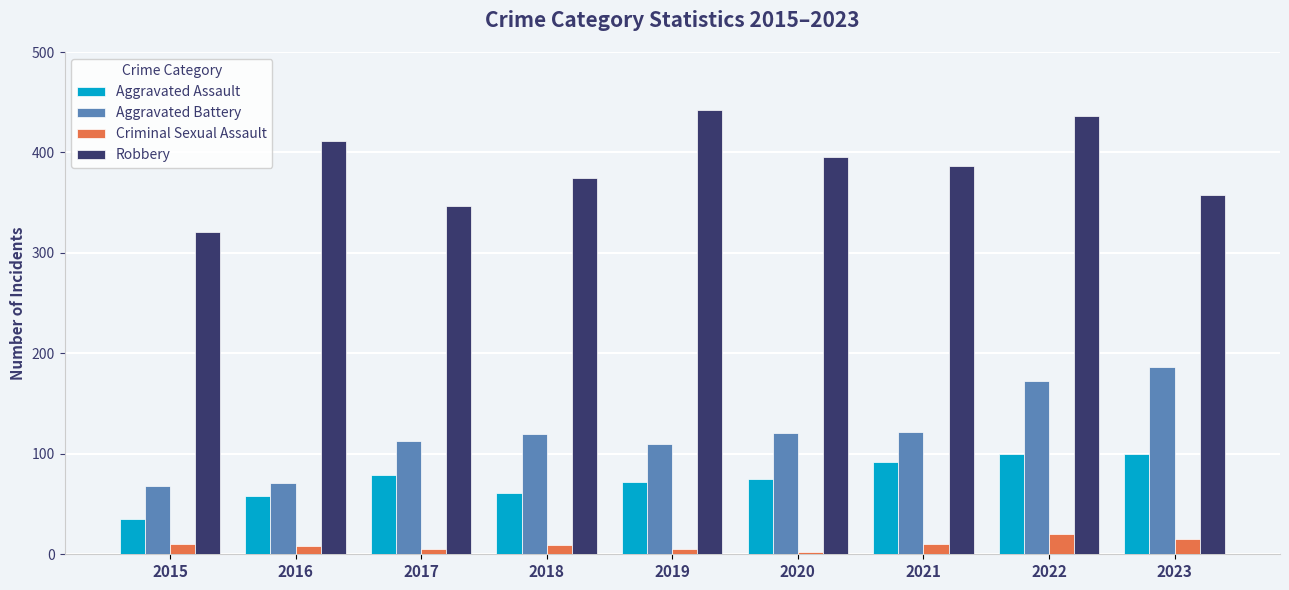

How many data points in Aggravated Battery are less than 120?

4